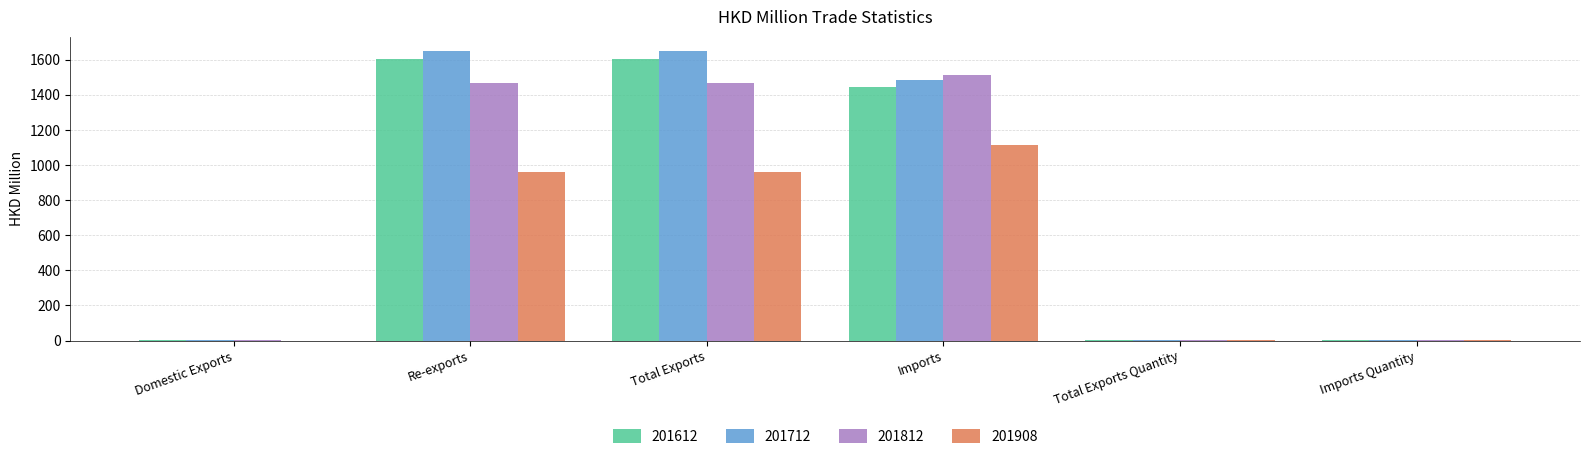

Which category has the highest value in the 201812 series?

Imports